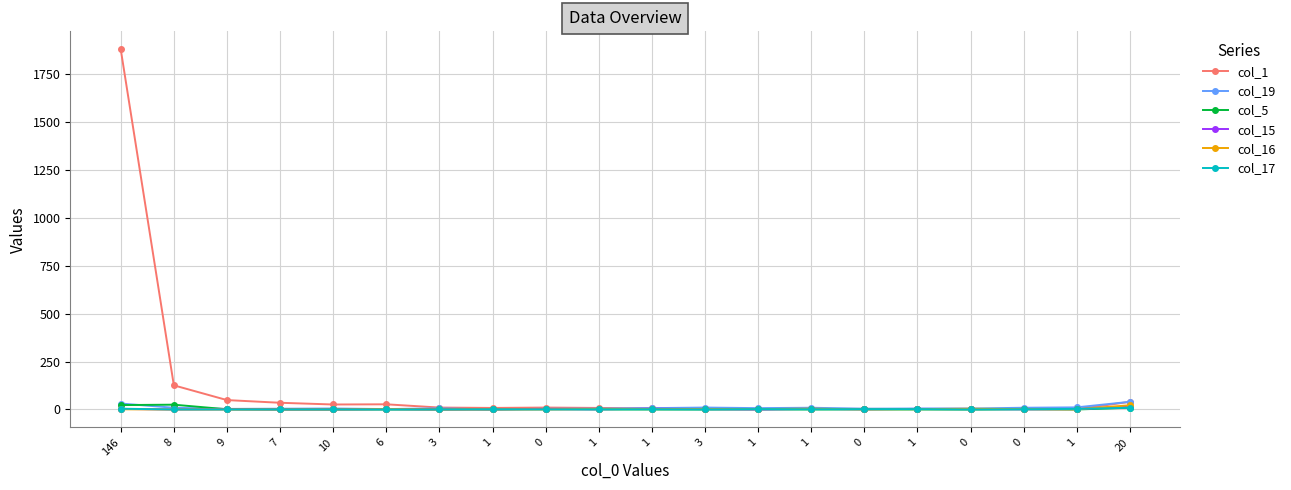

True or false: col_15 and col_17 cross at least once.

True